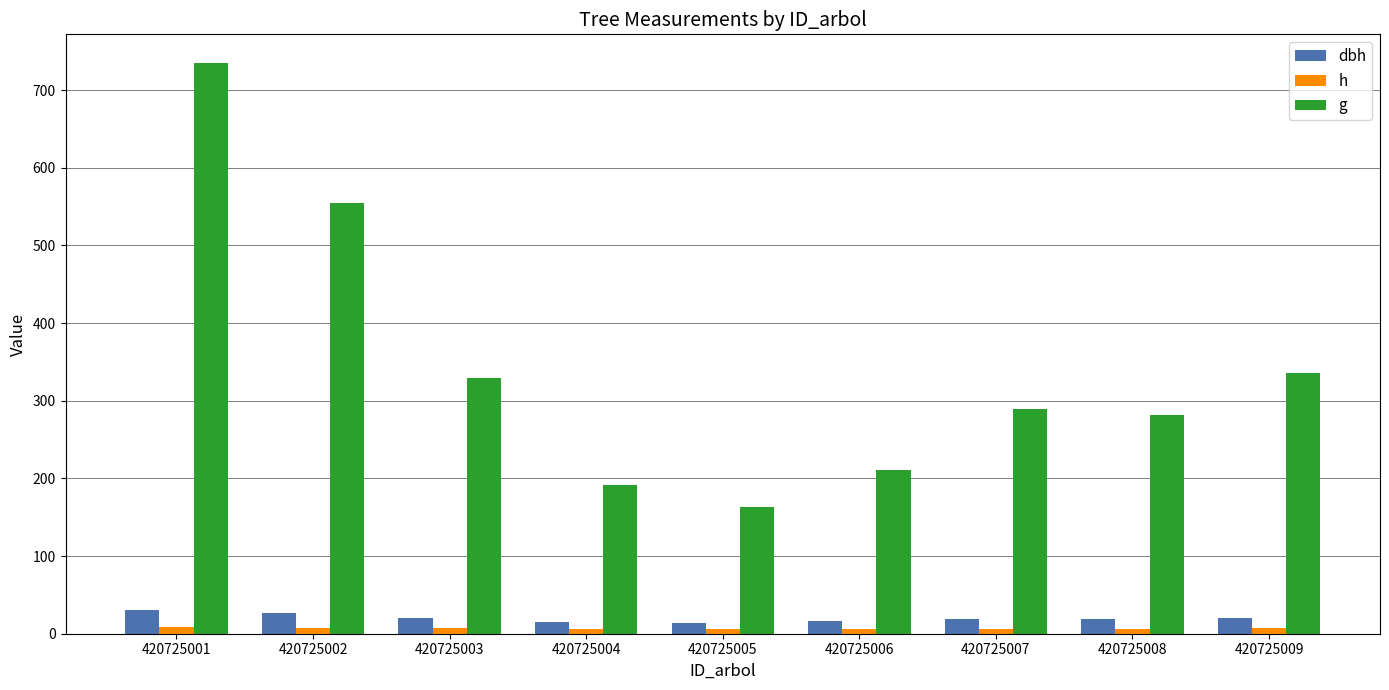

The value of h at 420725008 is 6.6. True or false?

True